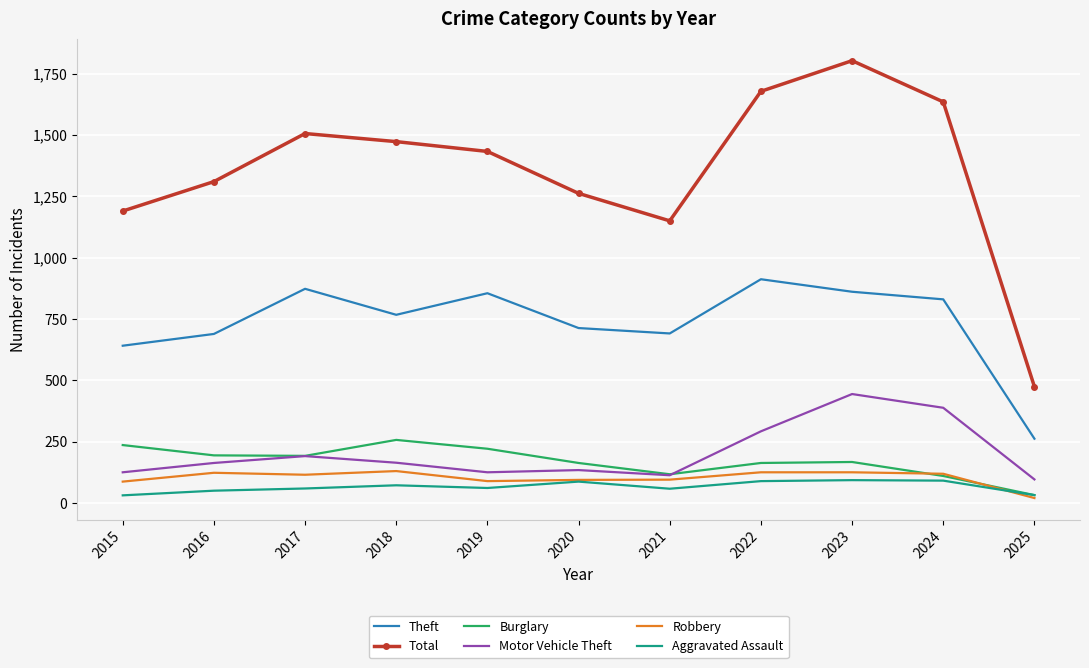

Where is the first local maximum for Total?

2017